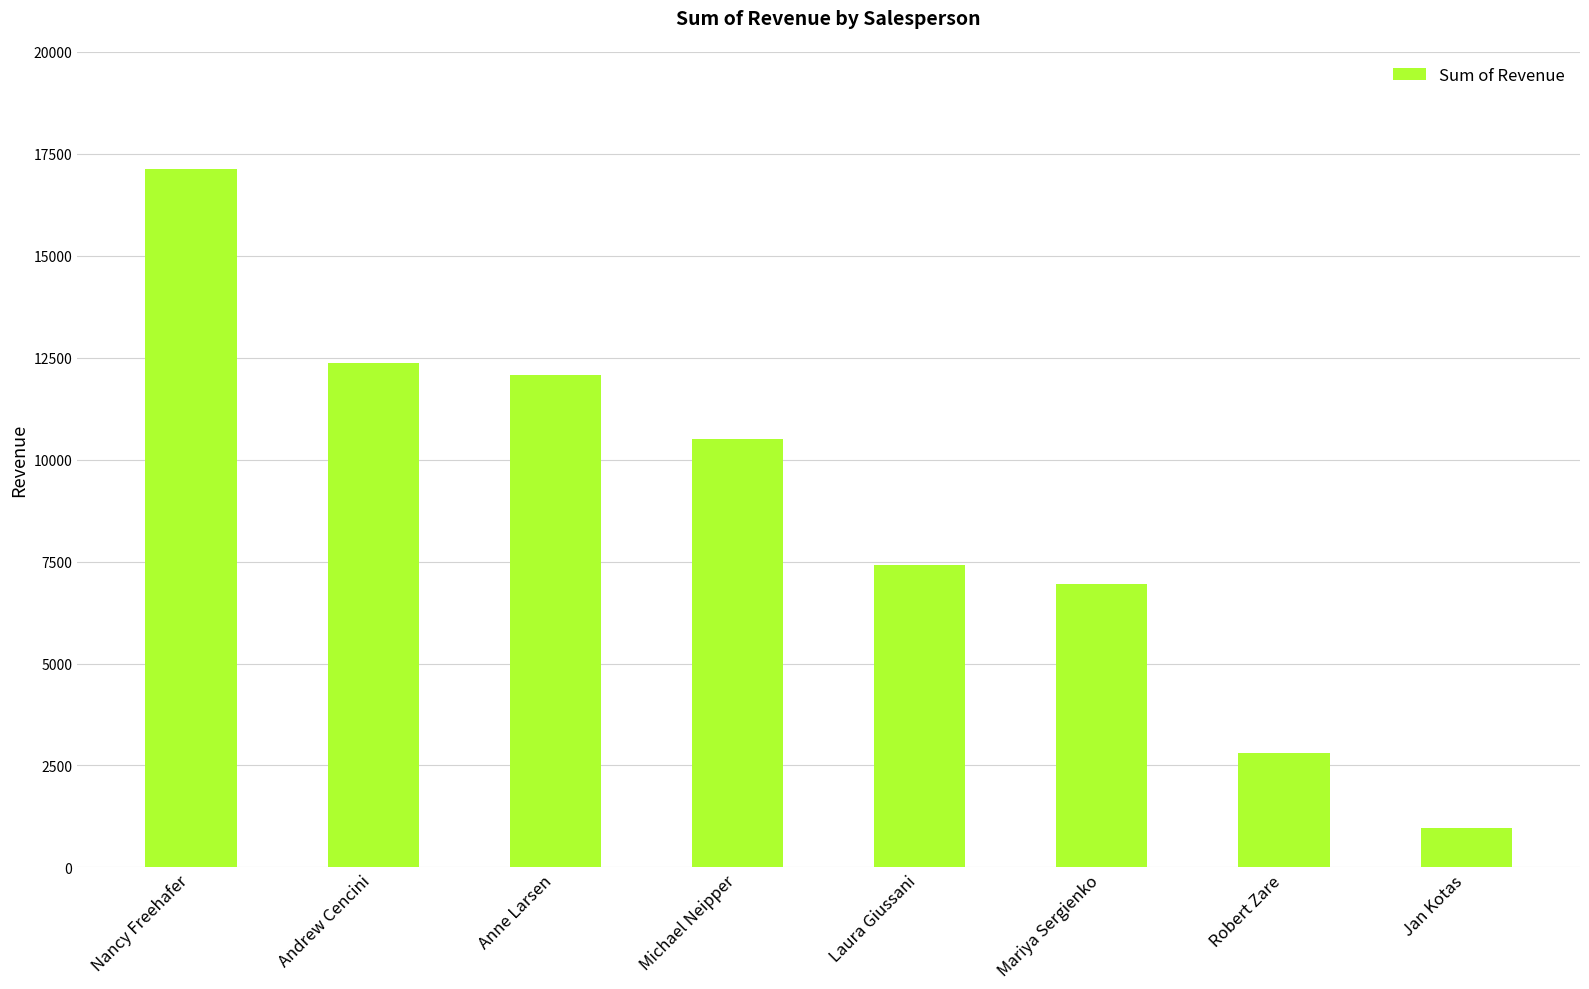

What is the label of the 5th bar from the right?

Michael Neipper